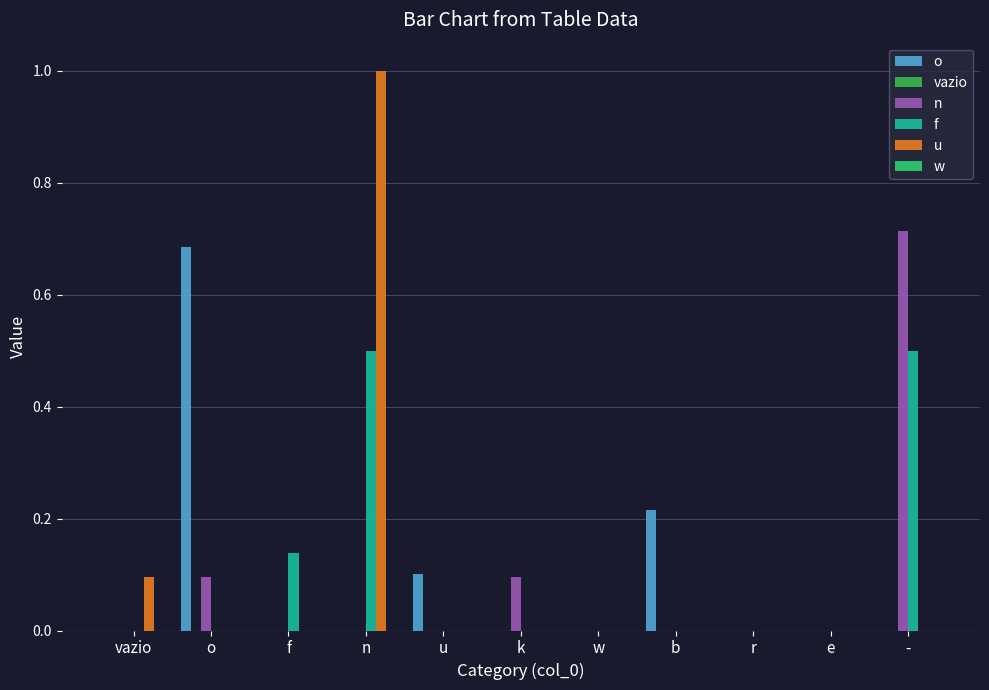

What is the maximum value shown in the chart?

1.0